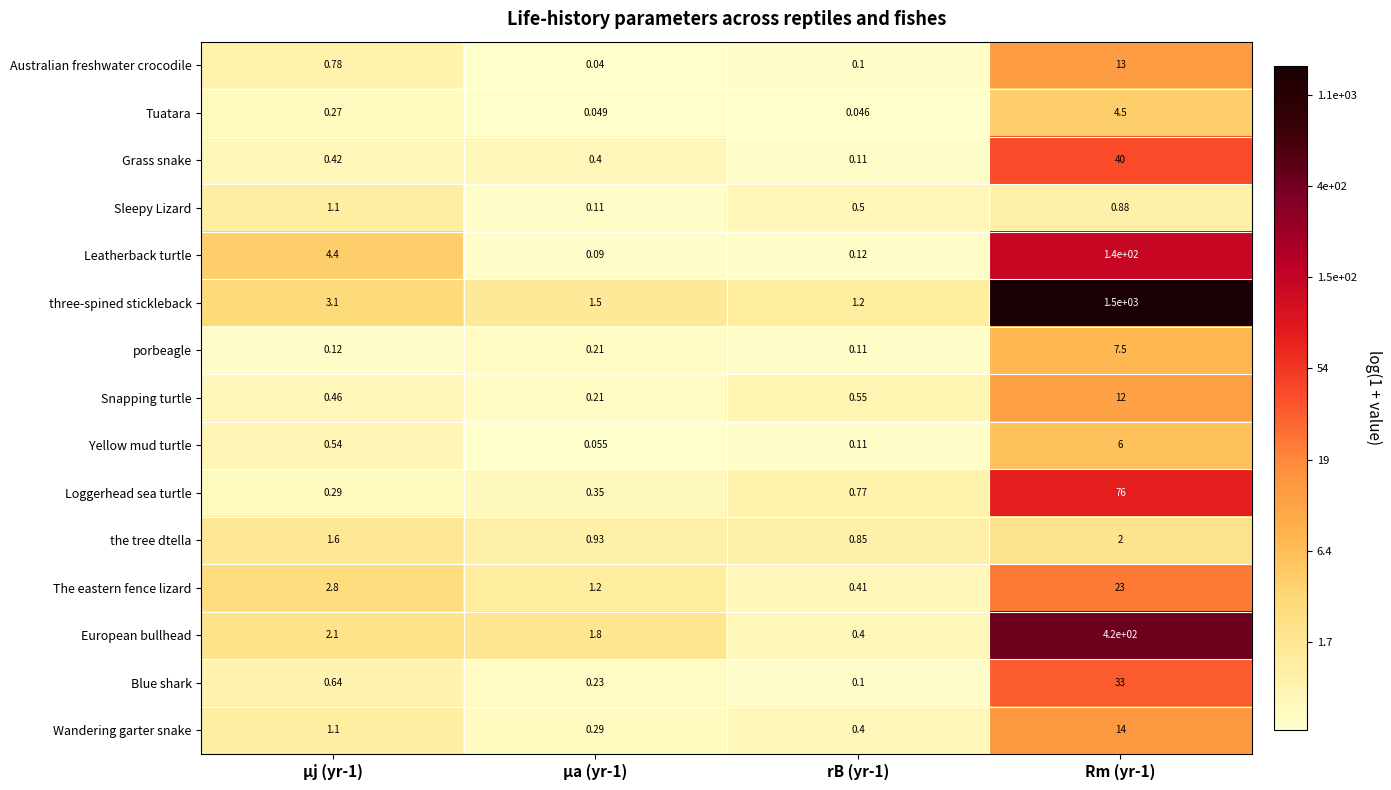

Between rB (yr-1) and Rm (yr-1), which series saw the biggest shift?

three-spined stickleback